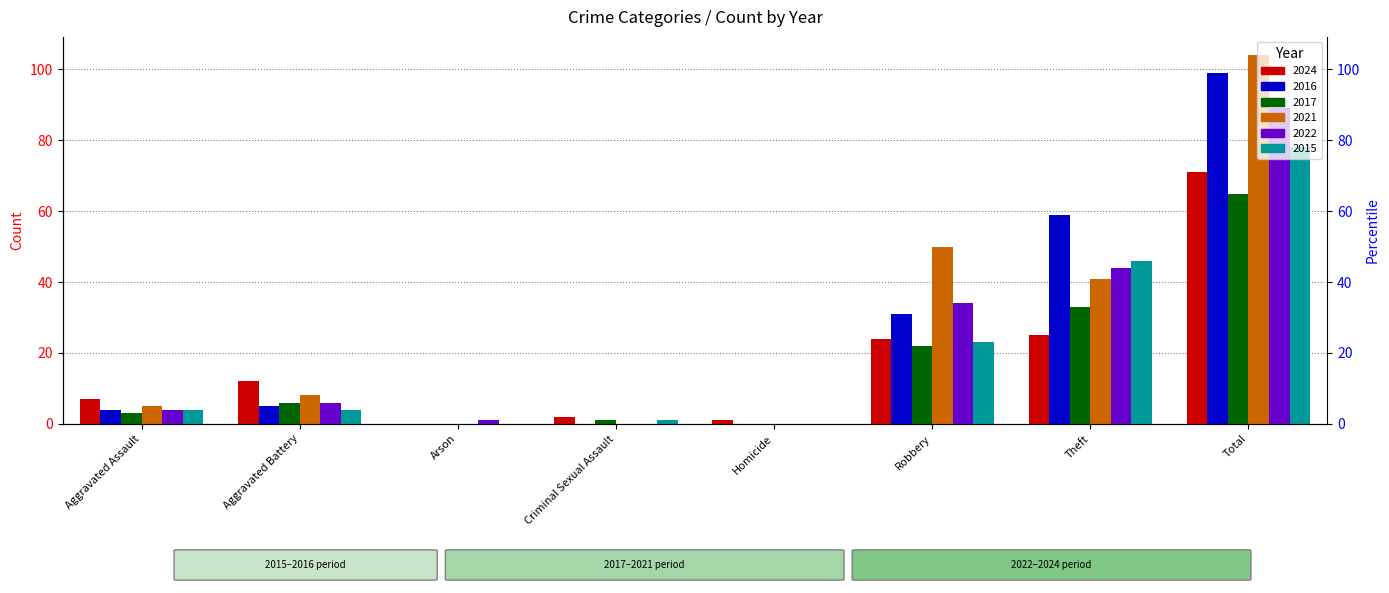

What is the sum of all 2022 values?

178